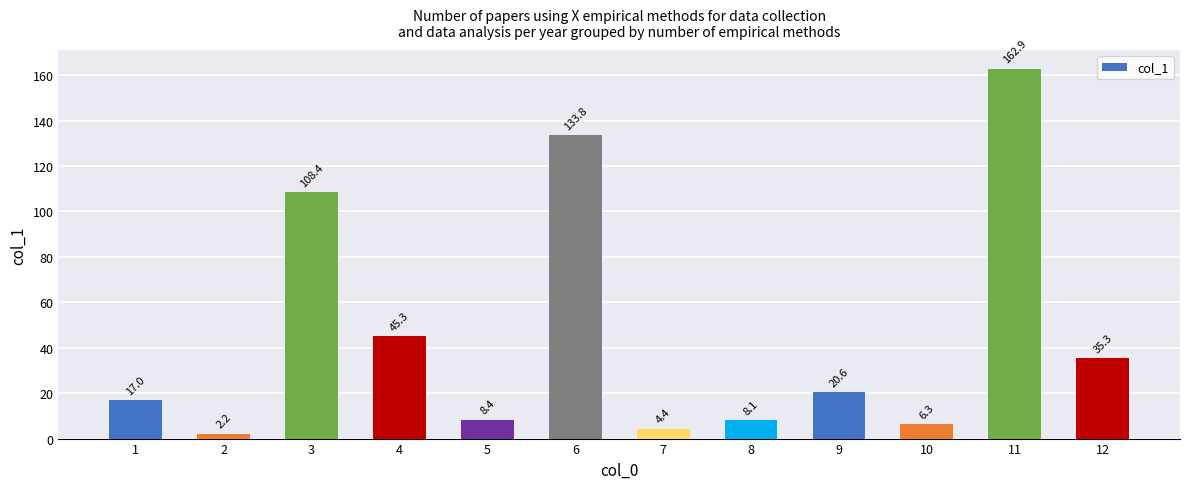

What is the smallest value displayed?

2.2